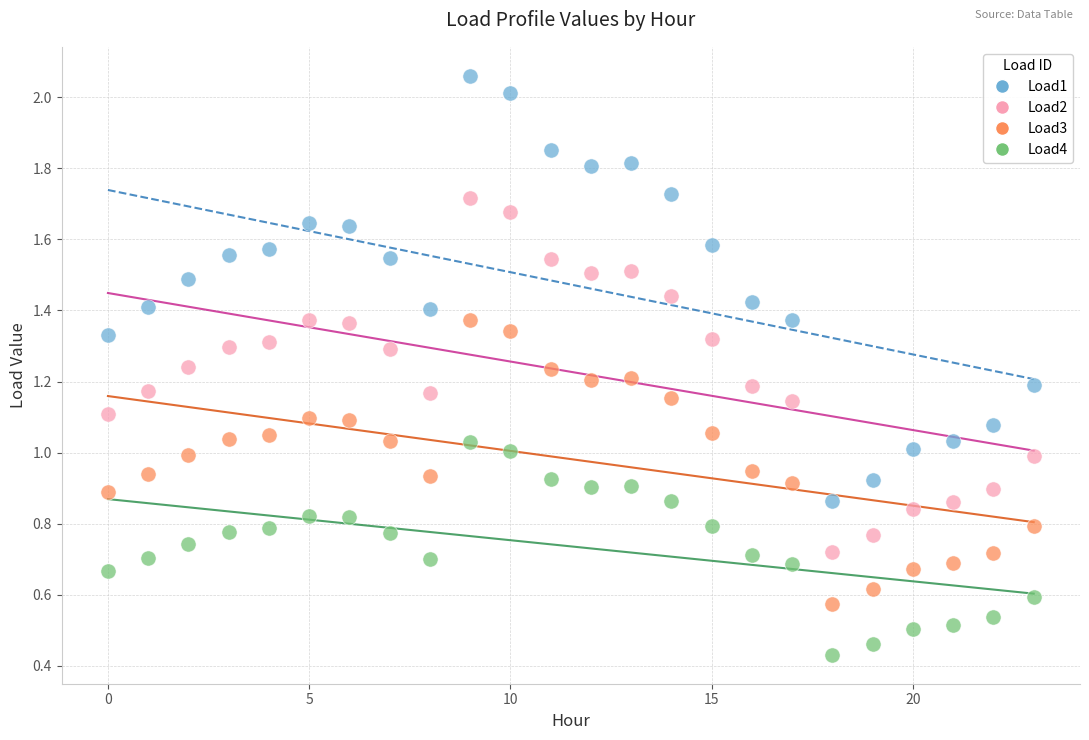

Which series has the largest Y range (max minus min)?

Load1